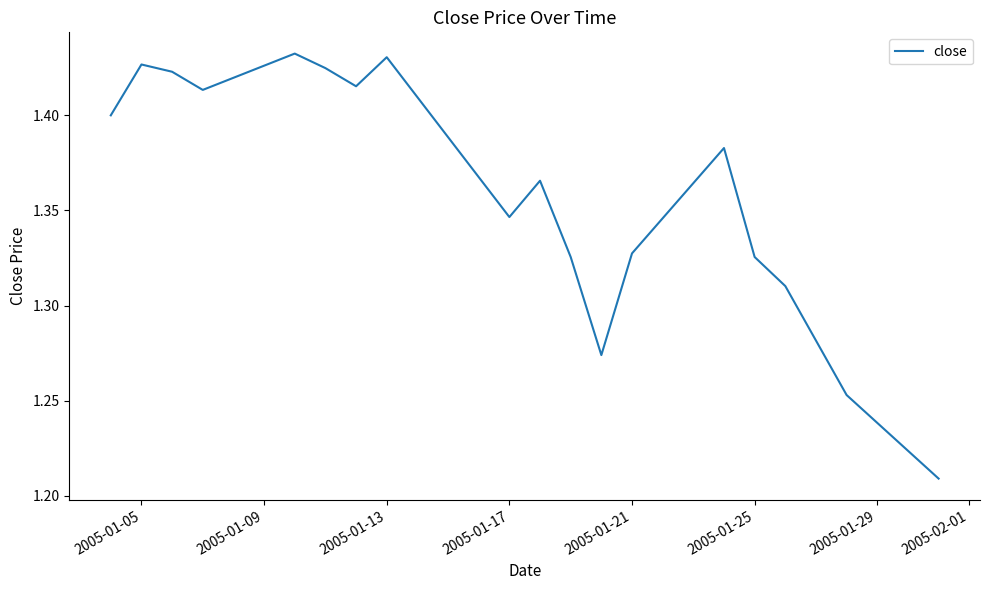

Does the chart have visible grid lines?

No